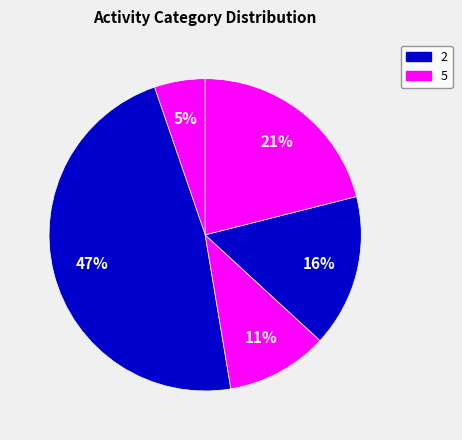

To the nearest percent, what is the average slice percentage?

20%